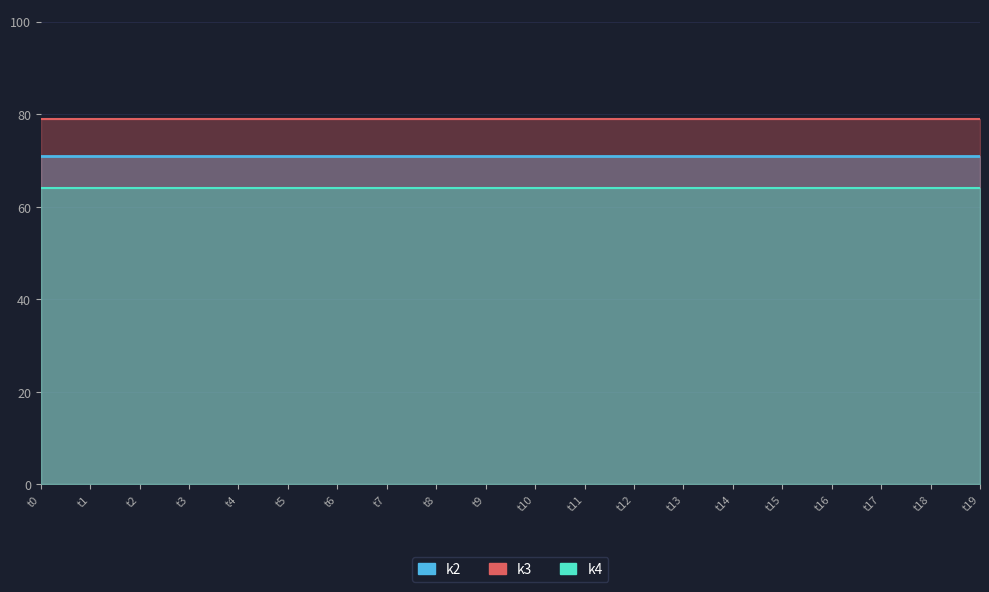

Which category has the lowest value in the k3 series?

t0